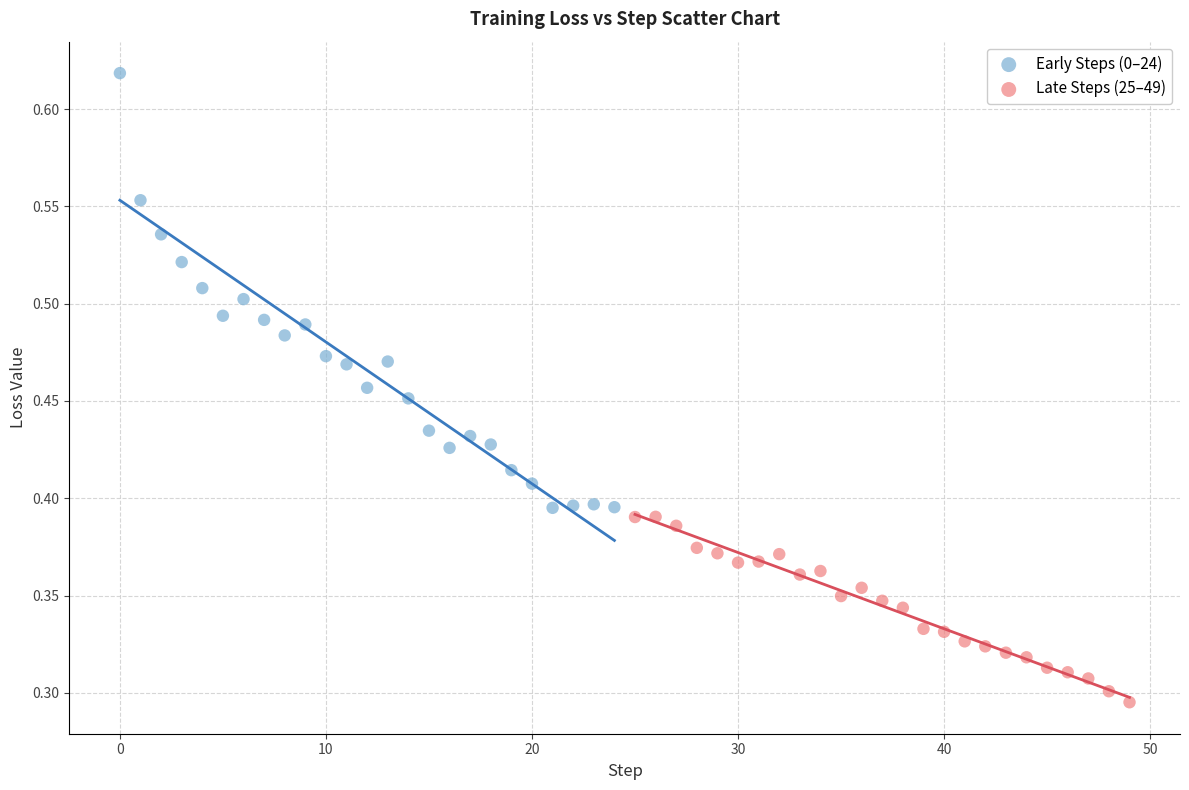

What are all the series names shown in the legend?

Early Steps (0–24), Late Steps (25–49)